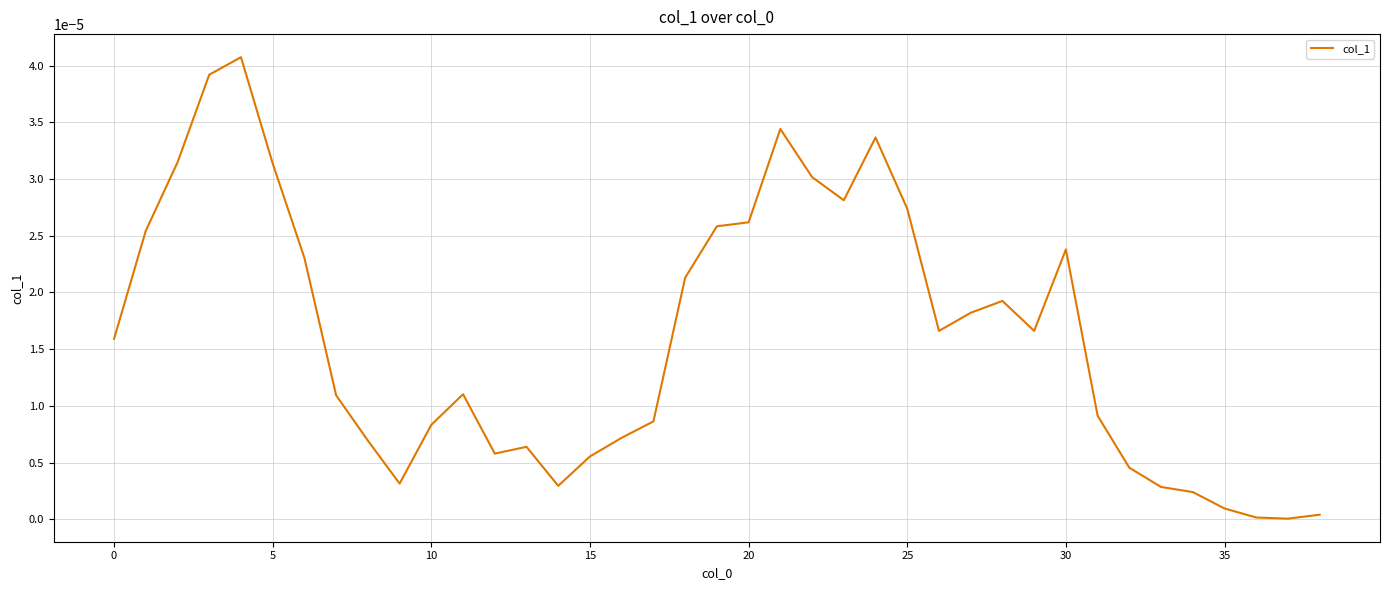

Does the chart have visible grid lines?

Yes